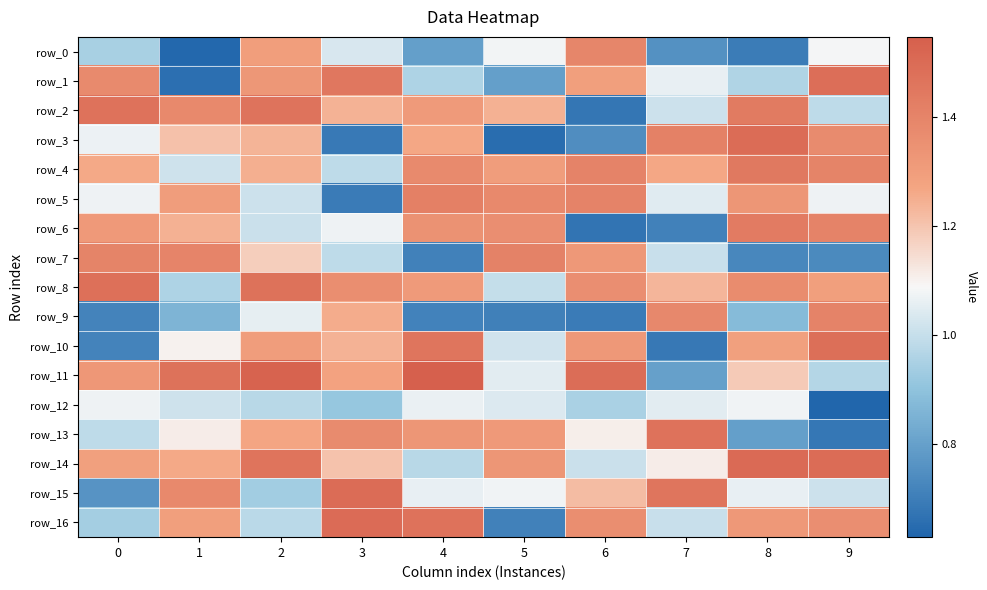

True or false: row_12 has a value of 1.5 at 0.

False